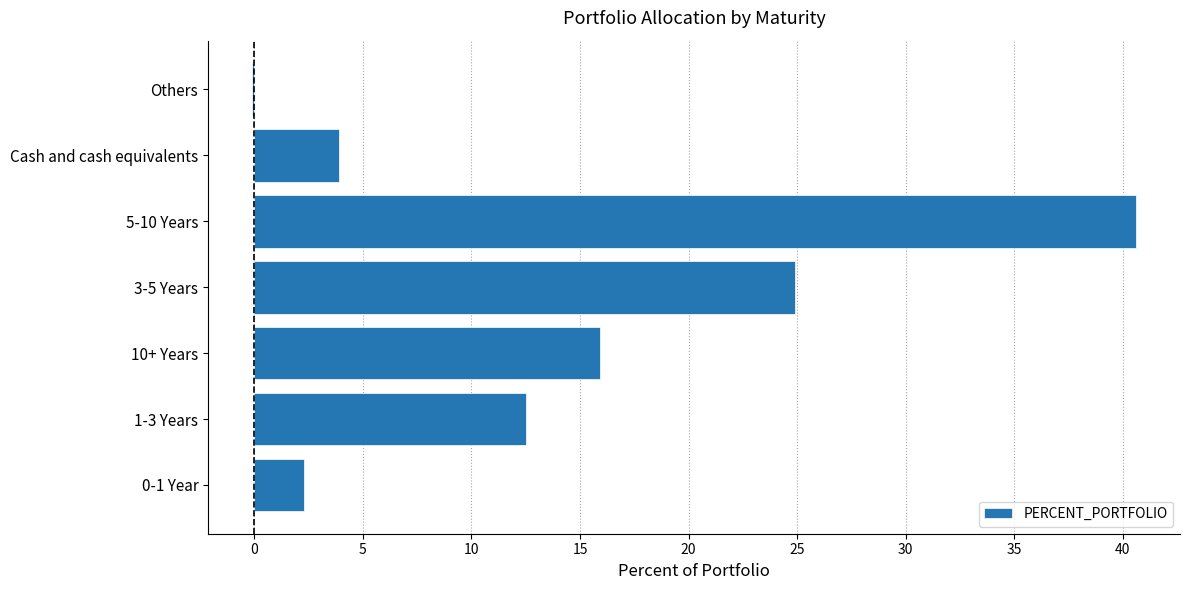

The chart shows a value of 69.6 at 5-10 Years. True or false?

False